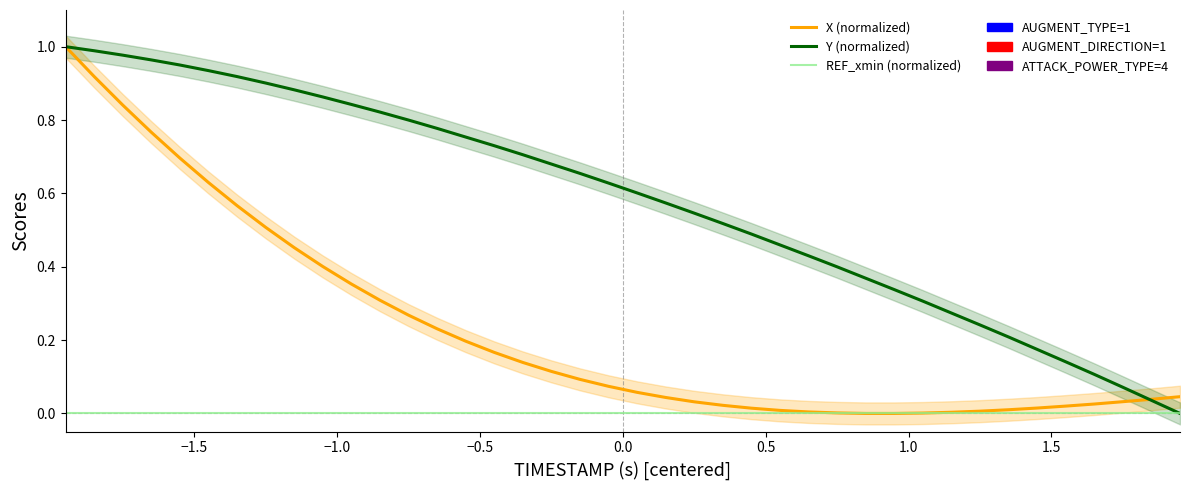

What is the difference between the second highest and minimum values in the X (normalized) series?

0.9